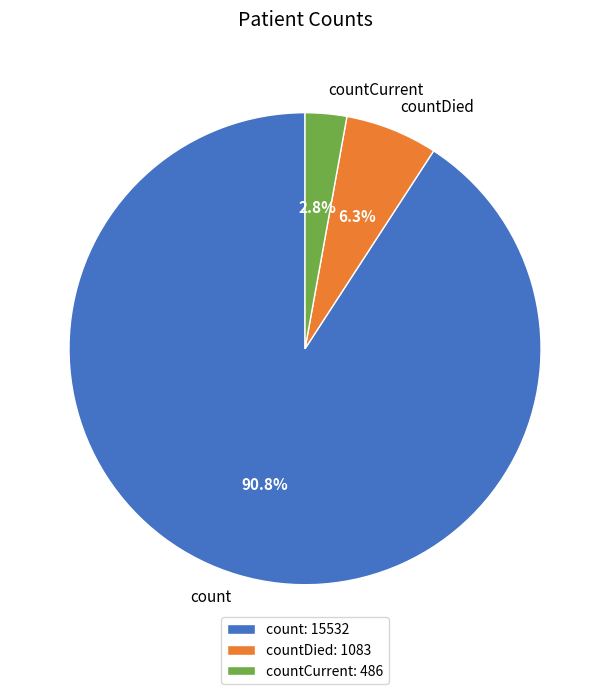

Which slice is the smallest?

countCurrent